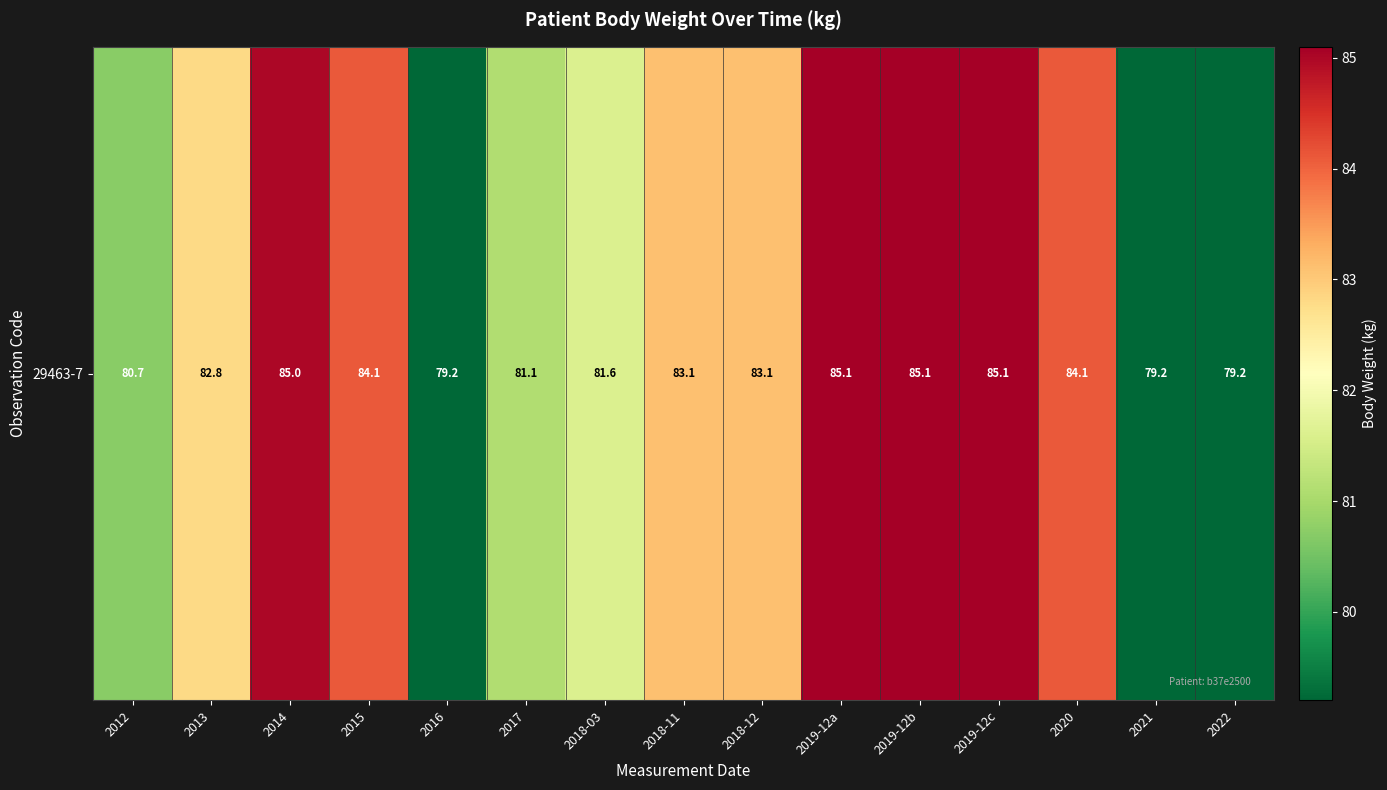

What is the difference between the maximum and minimum values?

5.9